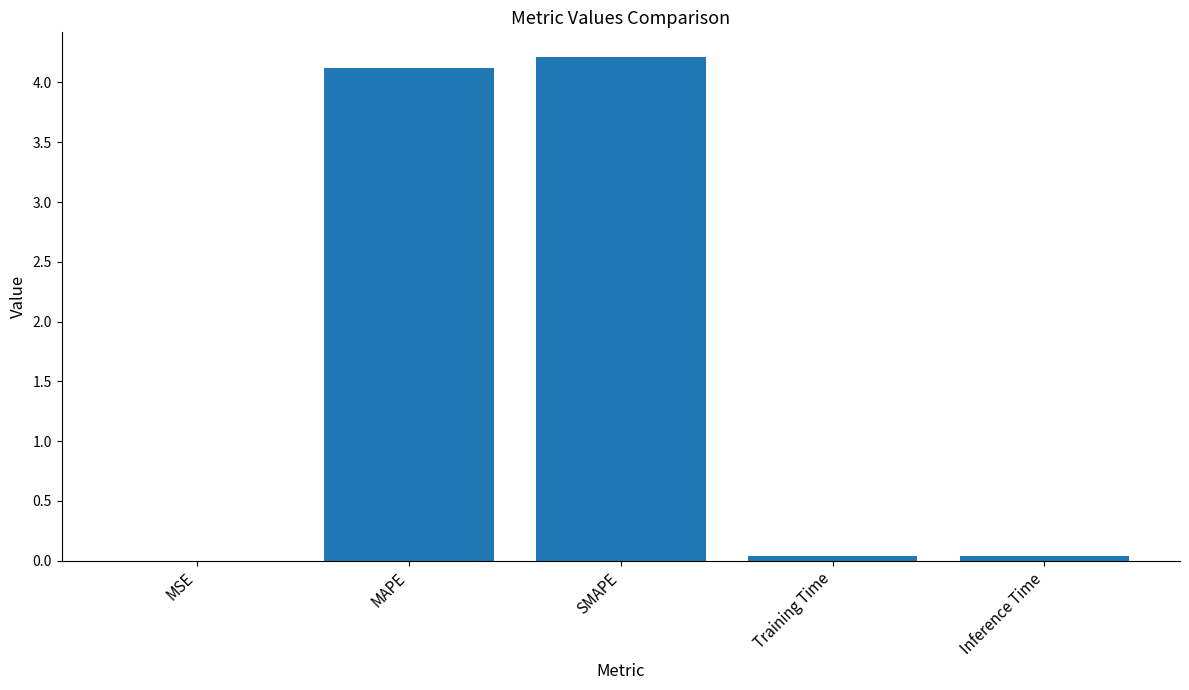

The chart shows a value of 0.0 at Training Time. True or false?

True